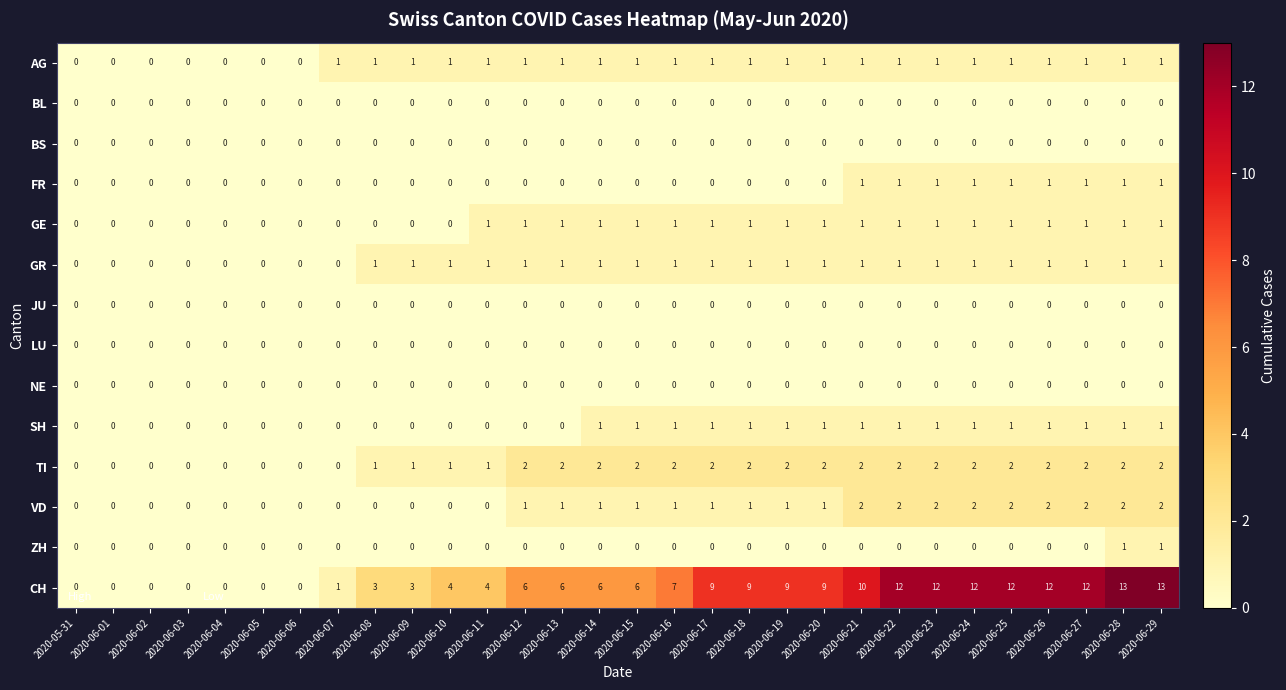

Count the TI values in the range 0 to 2.

30